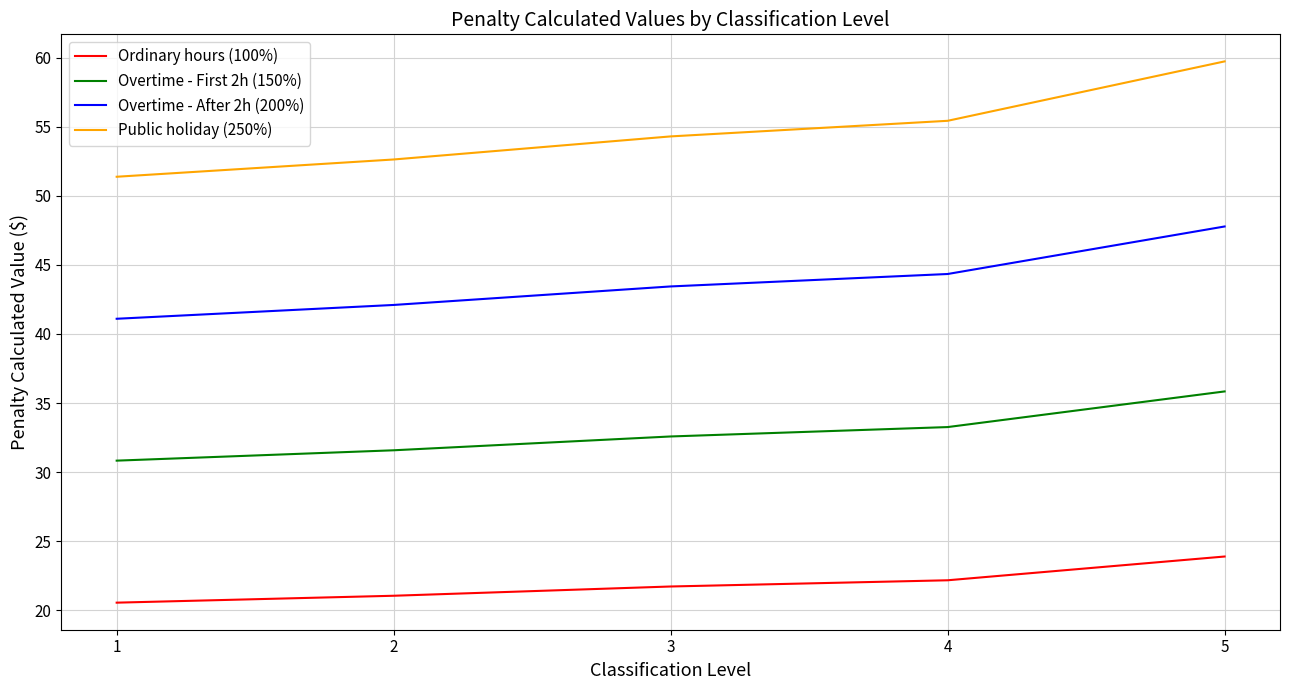

Reading left to right, transcribe all the data shown in this chart.

Ordinary hours (100%): 1=20.6	2=21.1	3=21.7	4=22.2	5=23.9
Overtime - First 2h (150%): 1=30.8	2=31.6	3=32.6	4=33.3	5=35.8
Overtime - After 2h (200%): 1=41.1	2=42.1	3=43.4	4=44.3	5=47.8
Public holiday (250%): 1=51.4	2=52.6	3=54.3	4=55.4	5=59.7